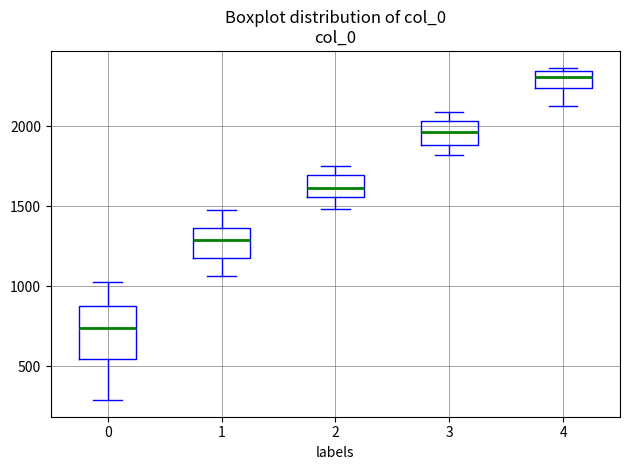

Reading left to right, transcribe this box plot: for each box, give where its median line is, the range the box spans, and where its two whiskers end, as read against the y-axis. The values are not printed on the chart, so give them approximately, as read against the axis.

0: median 750, box 550 to 900, whiskers 300 to 1050
1: median 1300, box 1200 to 1350, whiskers 1050 to 1450
2: median 1600, box 1550 to 1700, whiskers 1500 to 1750
3: median 1950, box 1900 to 2050, whiskers 1800 to 2100
4: median 2300, box 2250 to 2350, whiskers 2100 to 2350 (just above the box's upper edge)